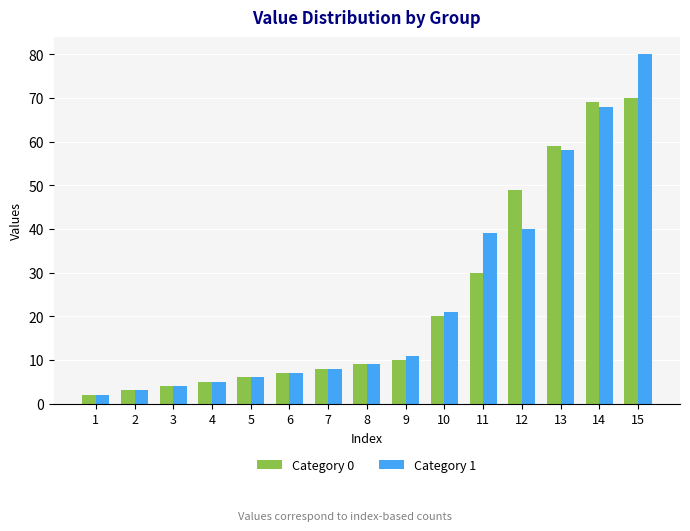

Which series has the largest range (max minus min)?

Category 1